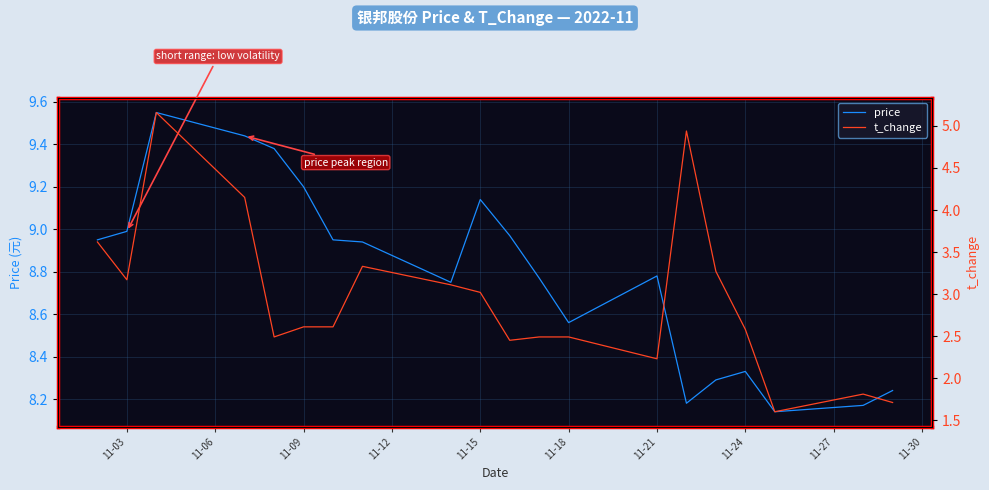

True or false: t_change and price intersect in this chart.

False